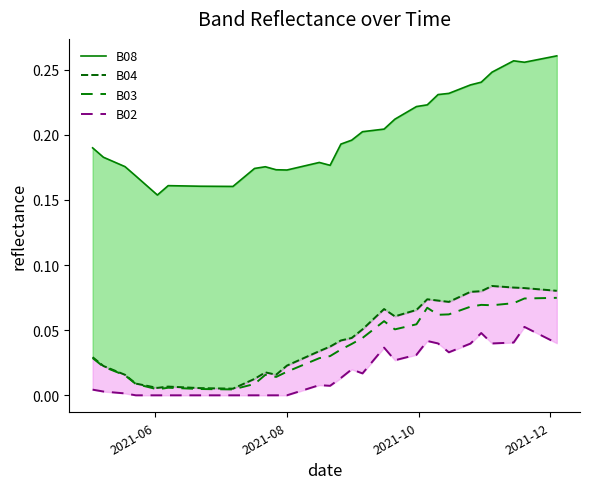

How many lines are shown in the chart?

4